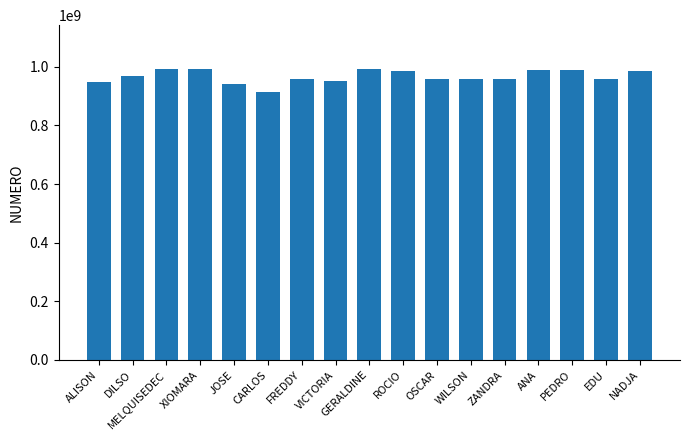

What is the change in value from DILSO to OSCAR?

-11090566